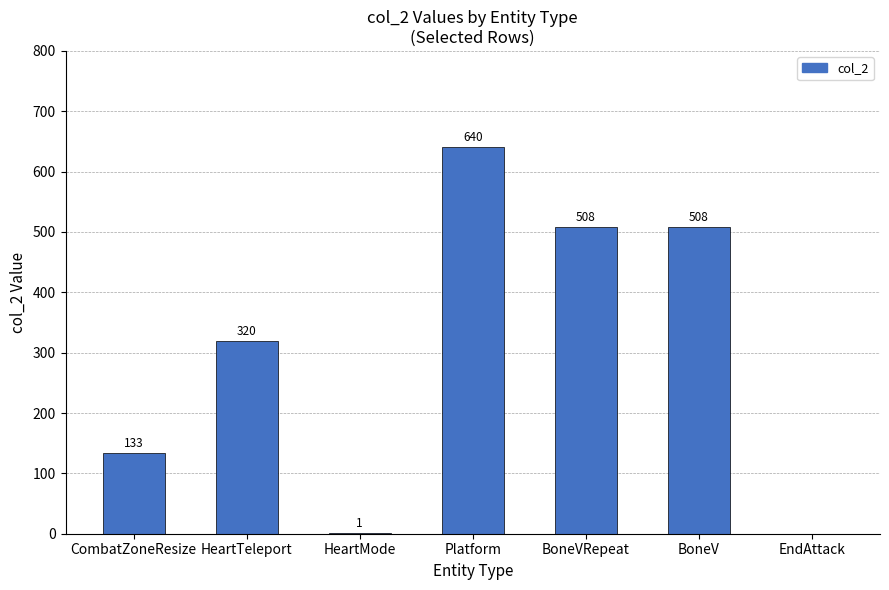

The value at BoneVRepeat is 508. True or false?

True